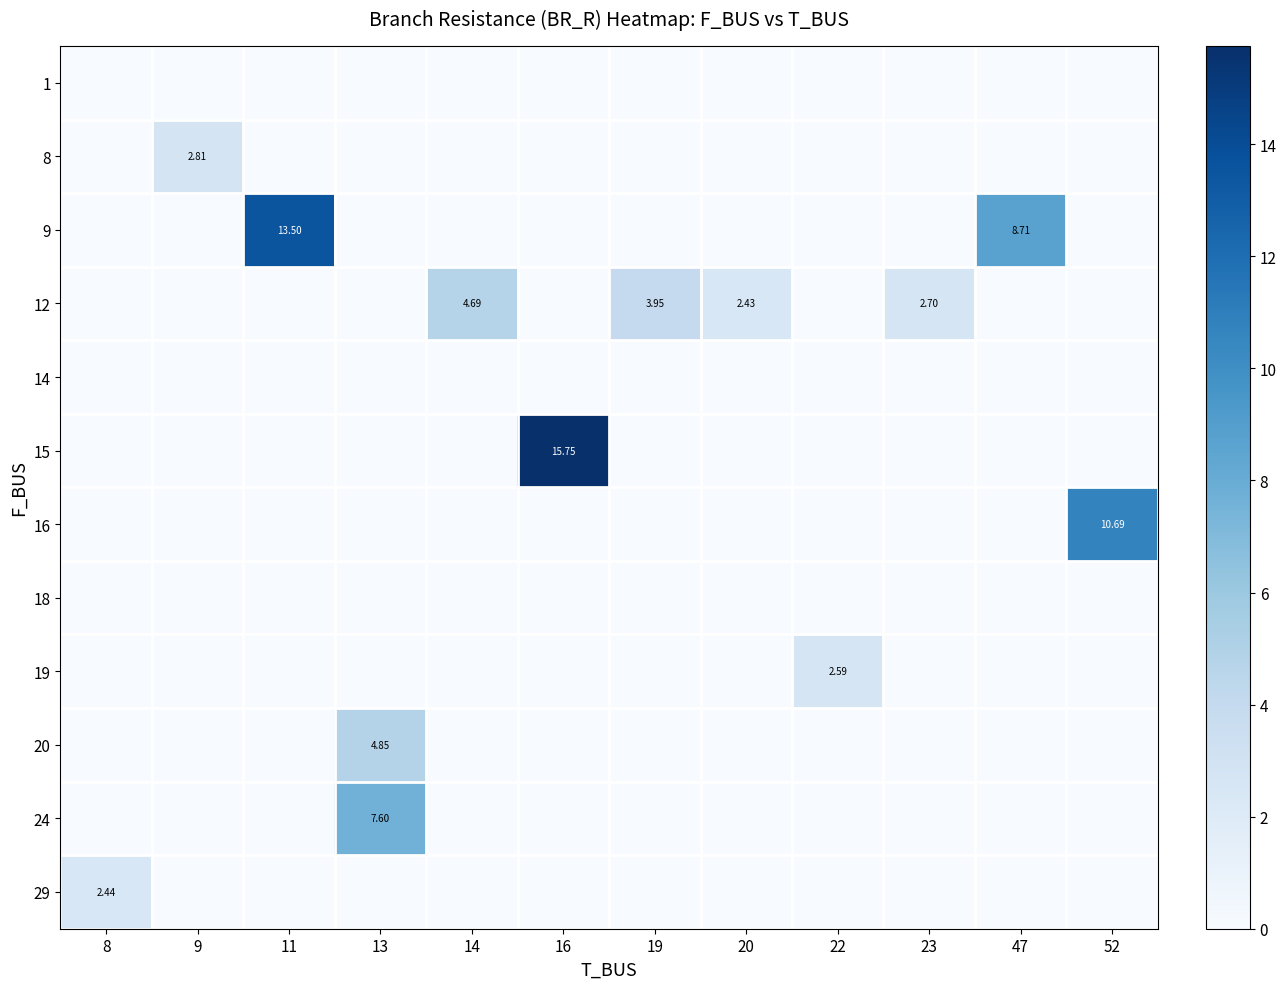

What is the spread (max minus min) of values at 20?

2.4